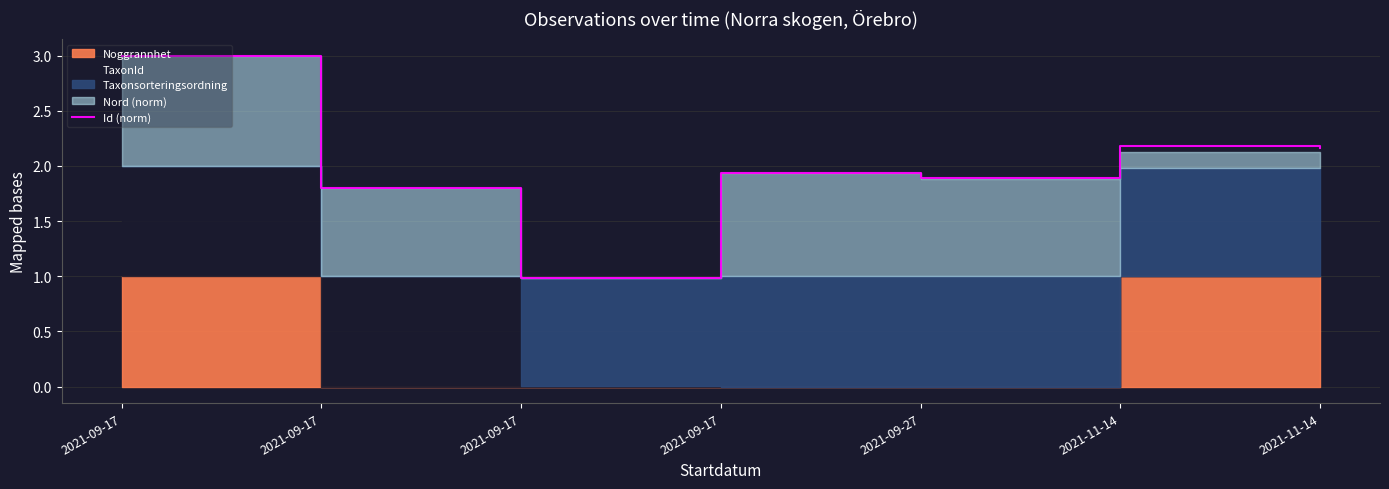

At which label is the value closest to 1?

2021-09-17